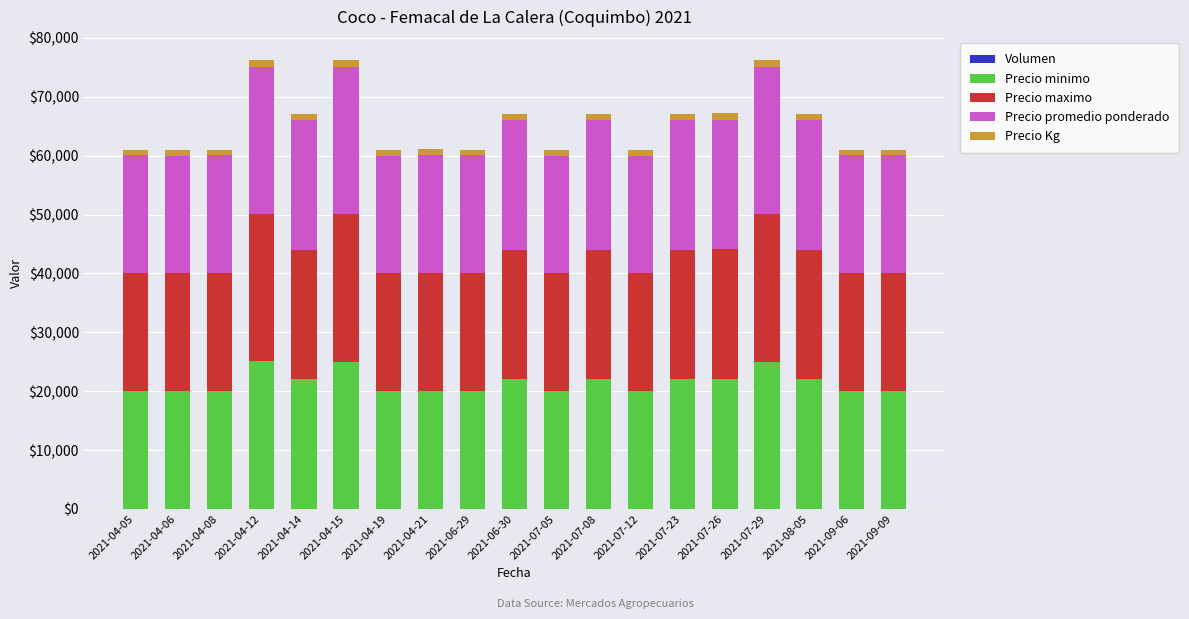

What is the total value across all series at 2021-04-15?

76275